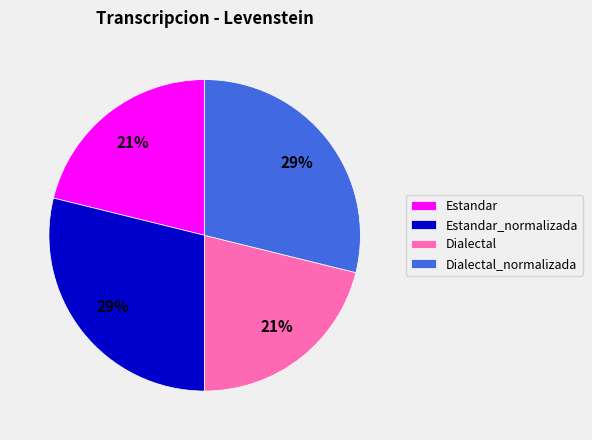

What percentage is the Dialectal slice, to the nearest percent?

21%